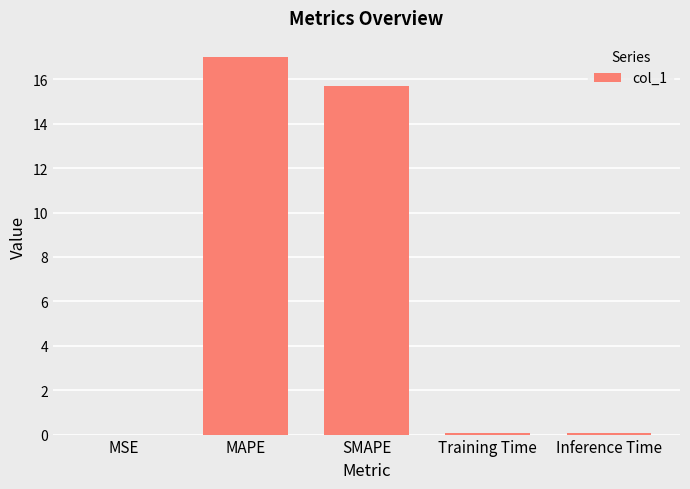

What is the maximum value shown in the chart?

17.0